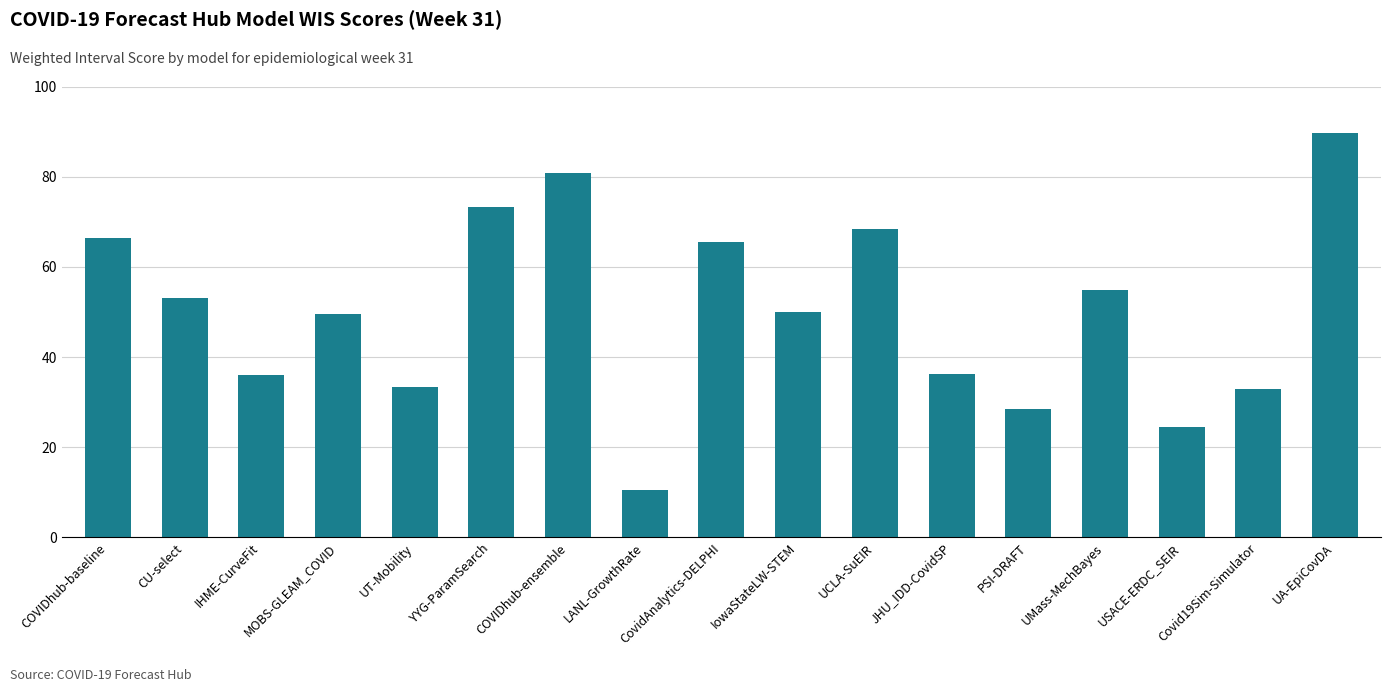

Is it true that the value at CovidAnalytics-DELPHI is 21.0?

False